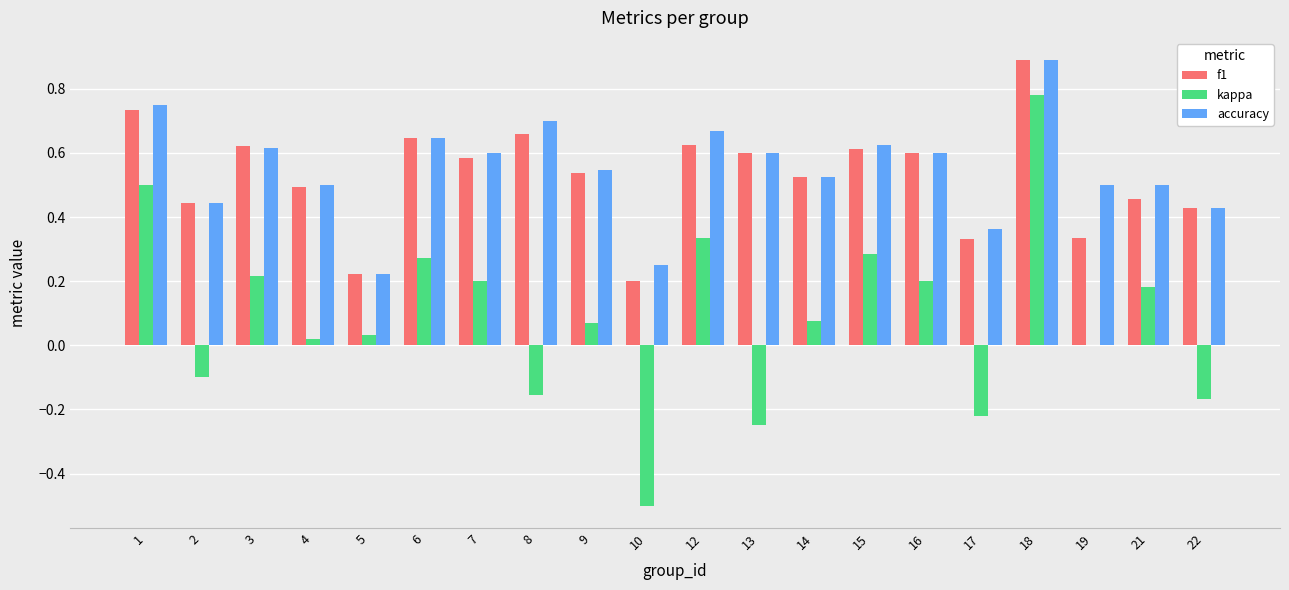

What is the sum of all f1 values?

10.5